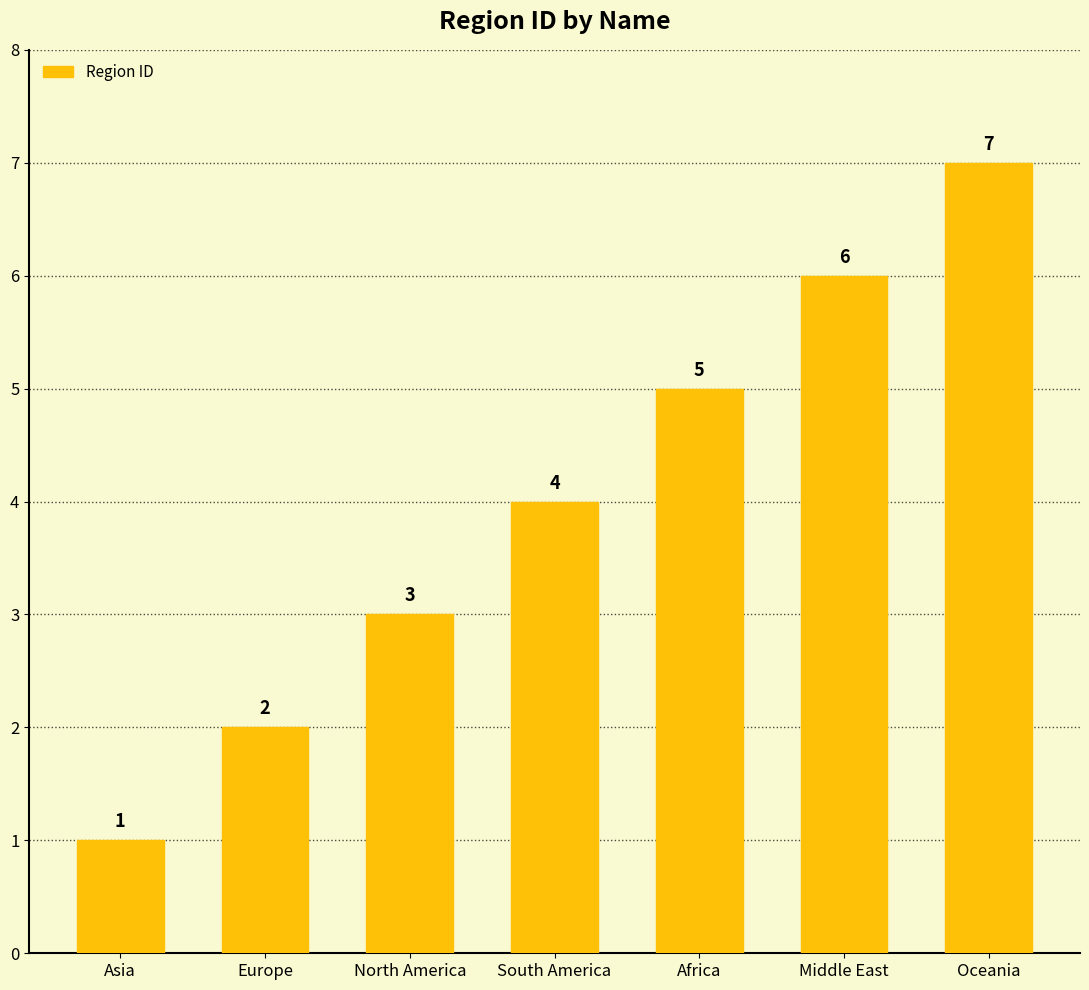

Where is the data nearest to the value 4?

South America